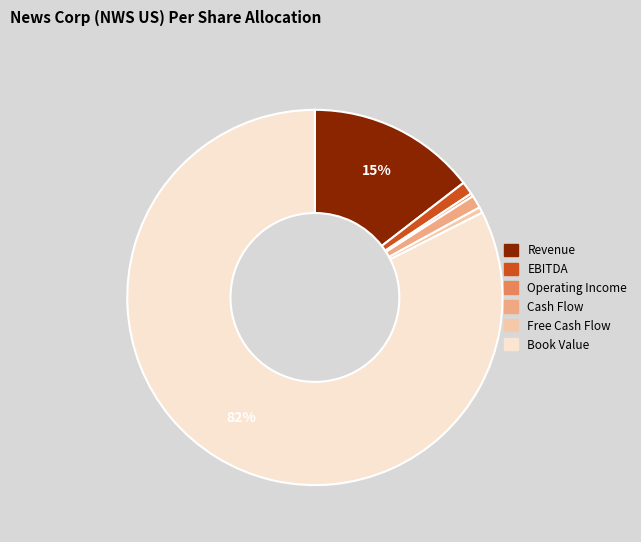

Is it true that Book Value is 82% of the pie?

True